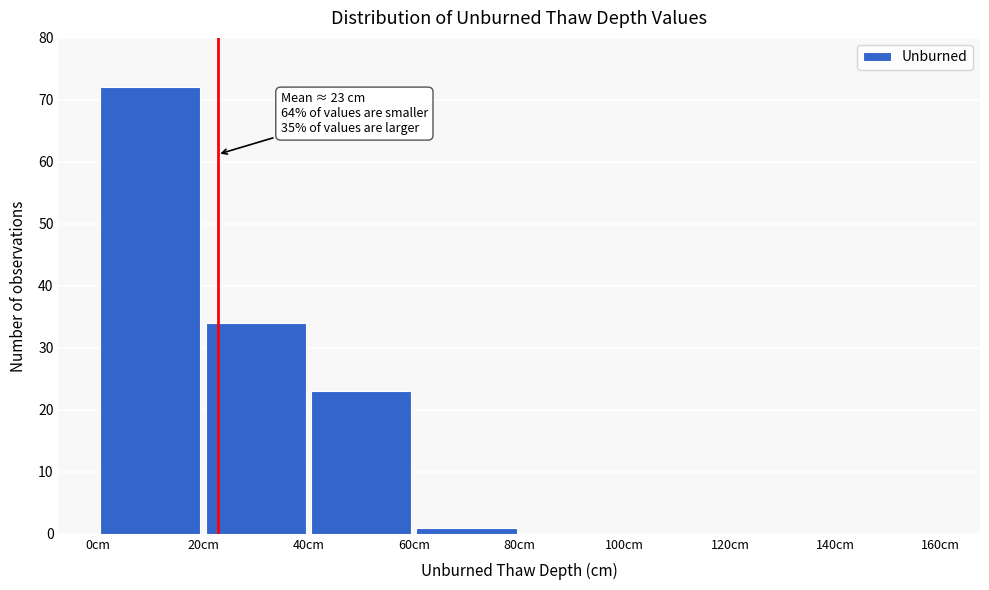

Over which range of the x-axis is the bar tallest?

0 to 20